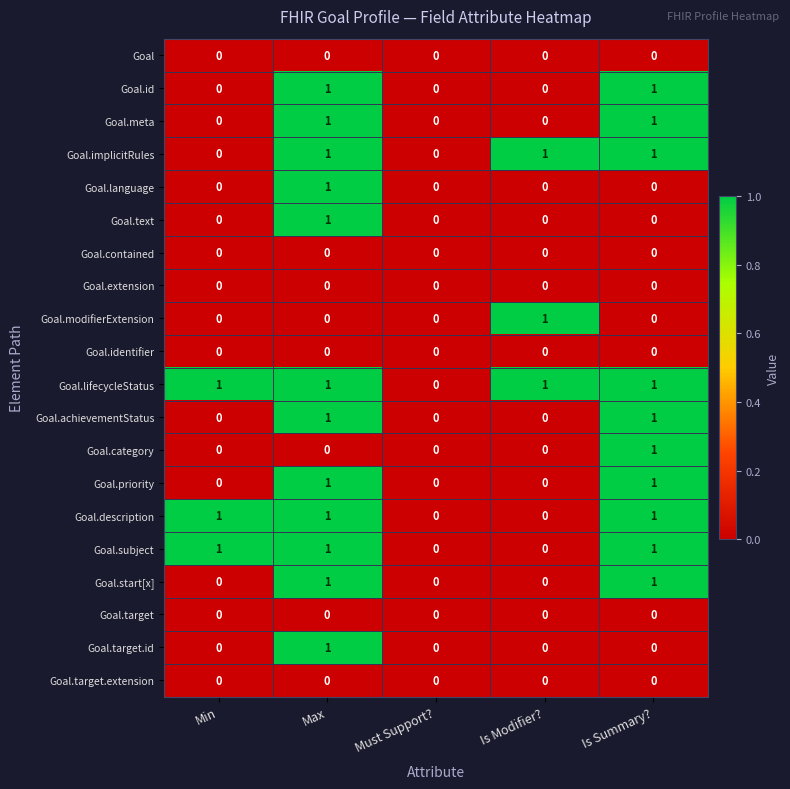

What is the total value across all series at Is Summary??

10